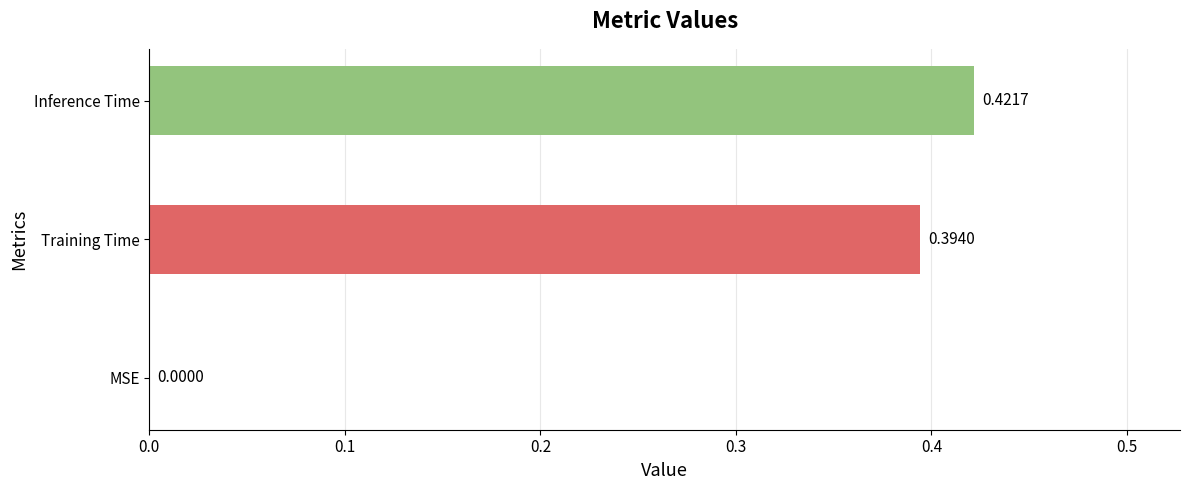

At which label is the value closest to 0?

MSE